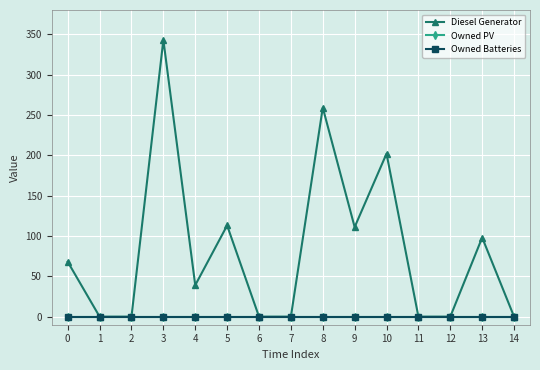

Which series changed the most between 2 and 6?

Diesel Generator